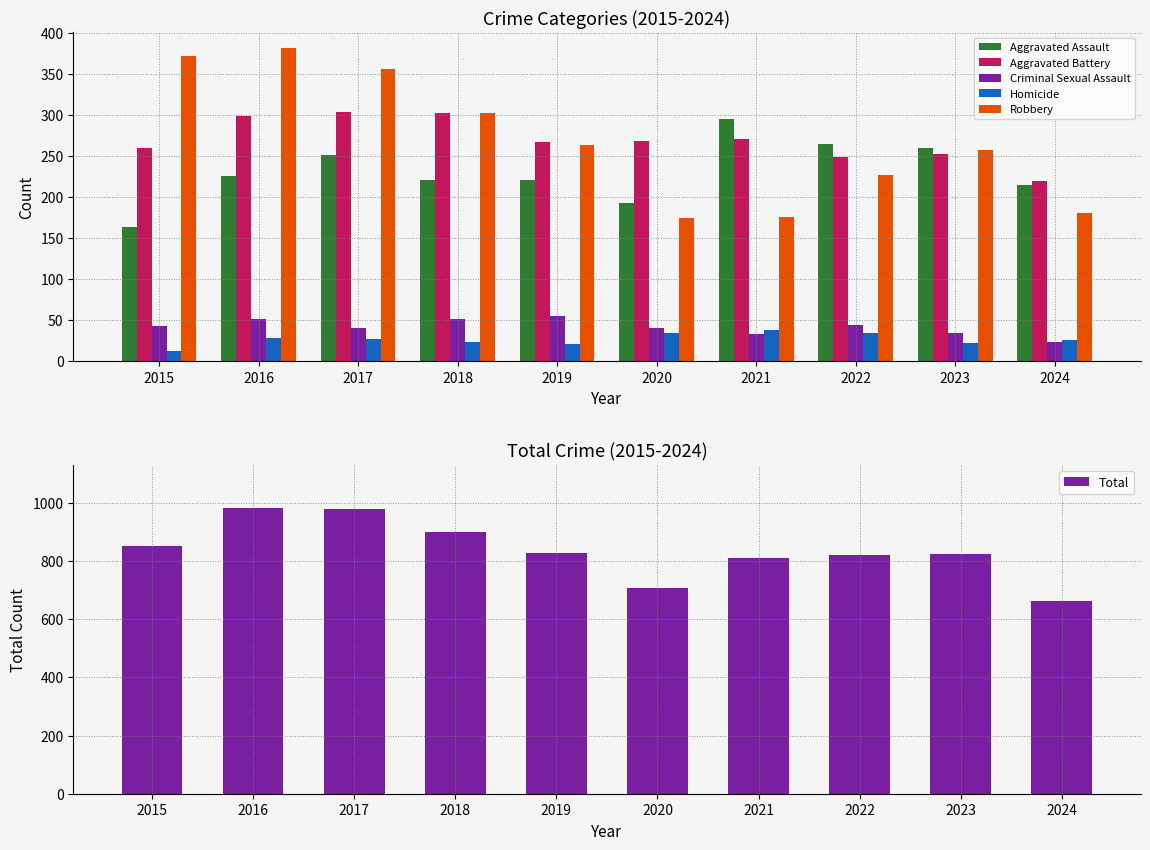

Between 2015 and 2016, which is larger?

2016